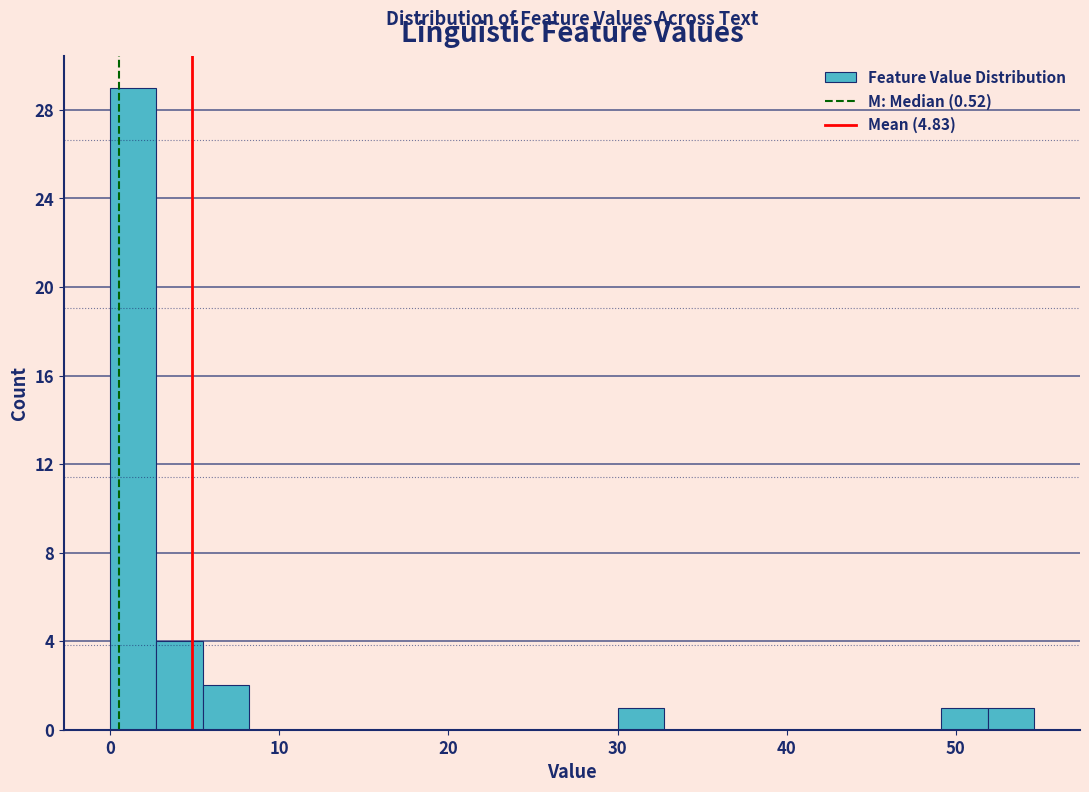

Read against the x-axis, roughly where is the centre of the tallest bar?

1